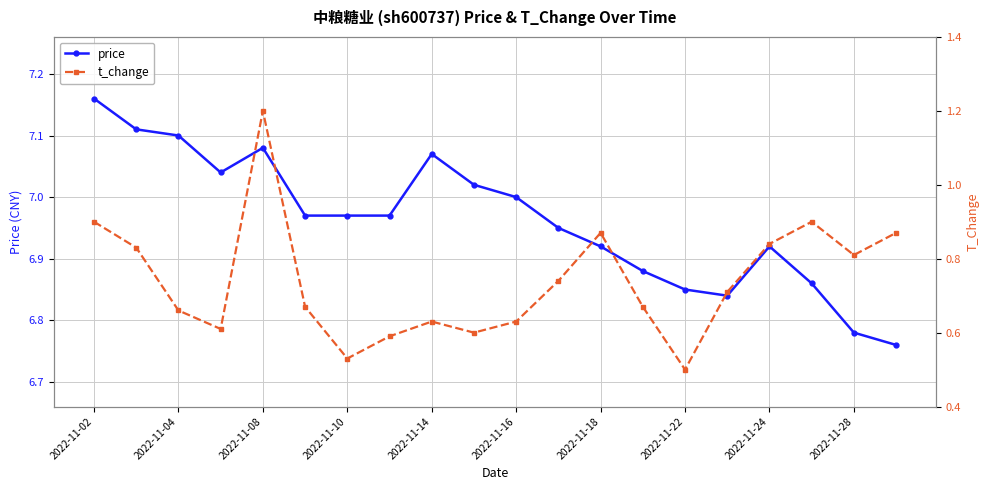

Between 2022-11-04 and 2022-11-18, which is larger?

2022-11-04